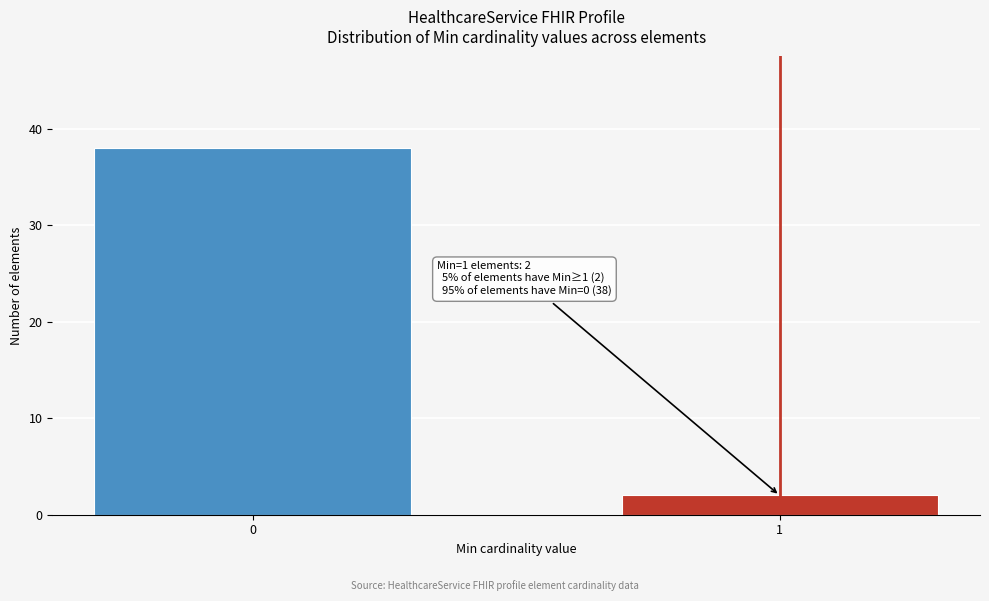

Reading left to right, what are all the values shown in this chart?

0=38	1=2